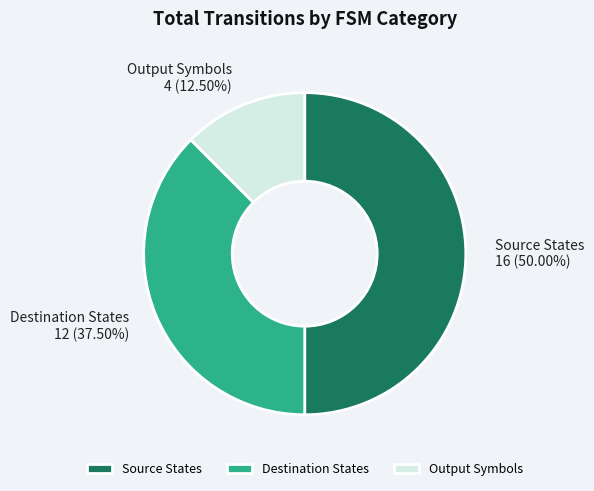

Is the sum of Destination States and Source States greater than half?

Yes